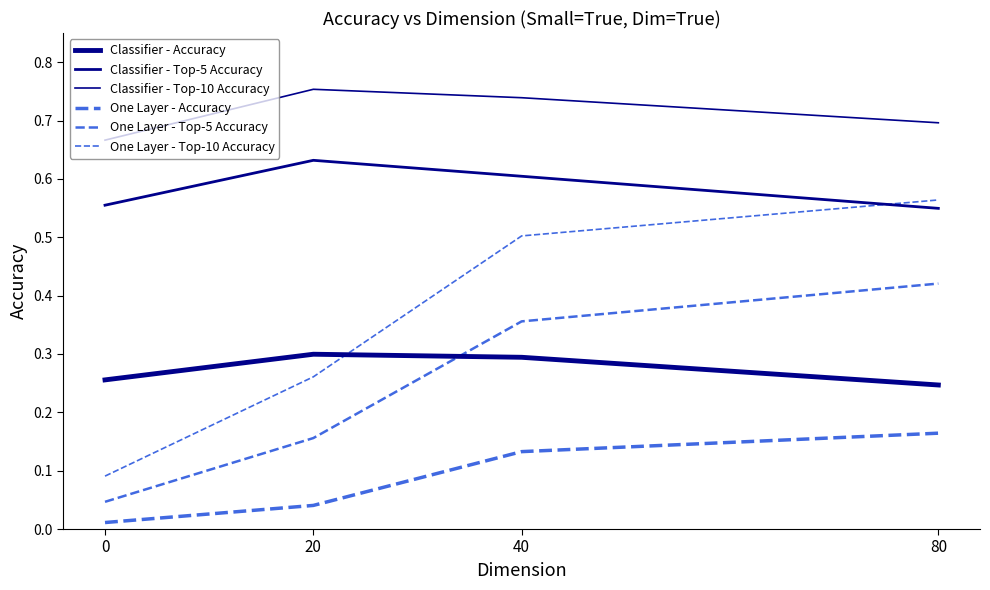

The value of Classifier - Accuracy at 80 is 0.3. True or false?

False